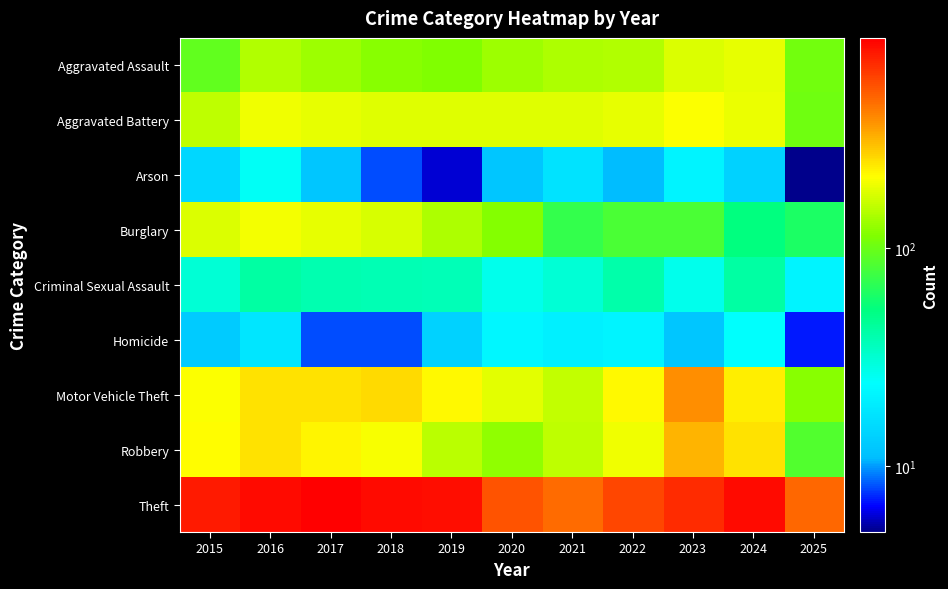

What is the difference between the highest and lowest values at 2024?

835